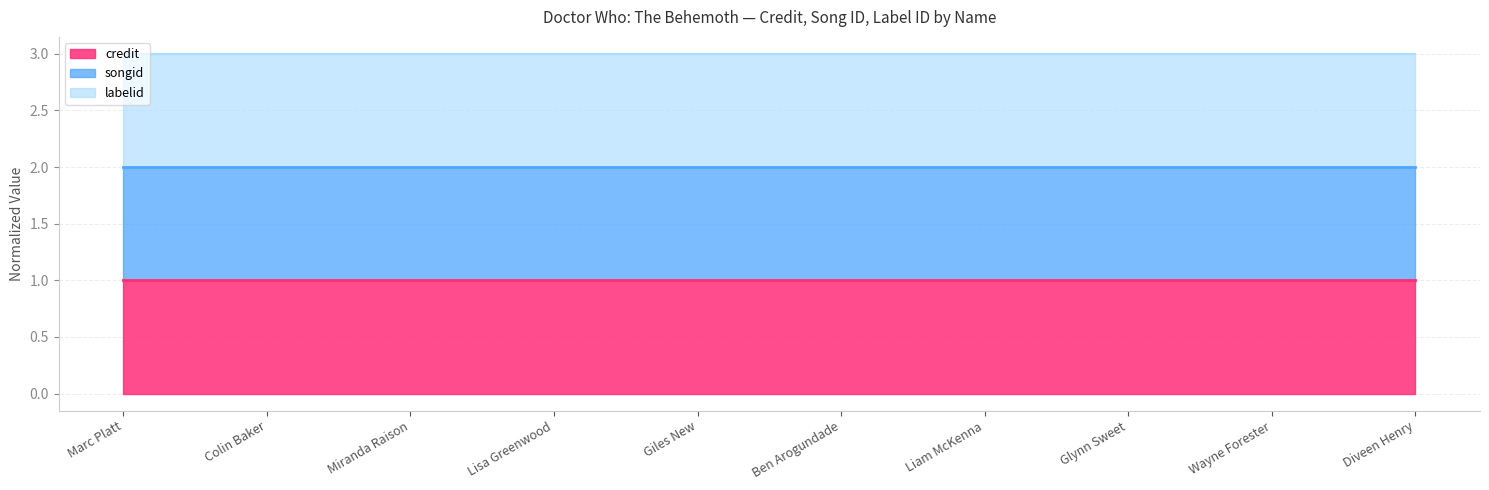

Reading left to right, what are all the values shown in this chart?

credit line: 1	1	1	1	1	1	1	1	1	1
songid line: 2	2	2	2	2	2	2	2	2	2
labelid line: 3	3	3	3	3	3	3	3	3	3